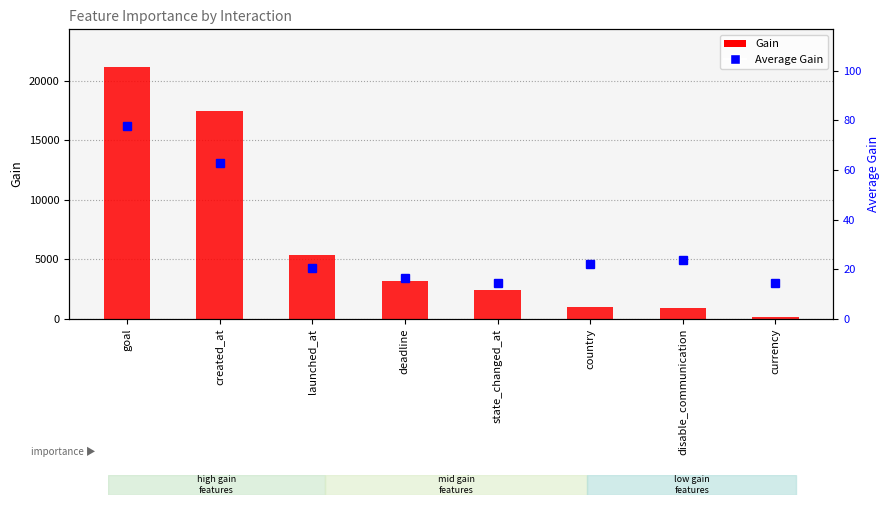

What is the total value across all series at deadline?

3178.6